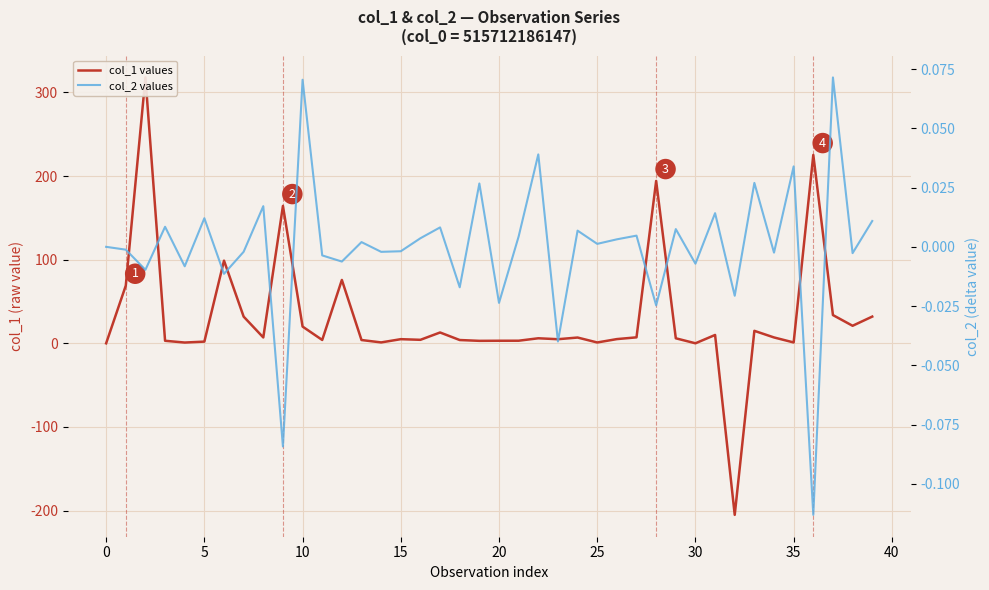

Is the value of col_2 values at 37 greater than the value of col_1 values at 37?

No